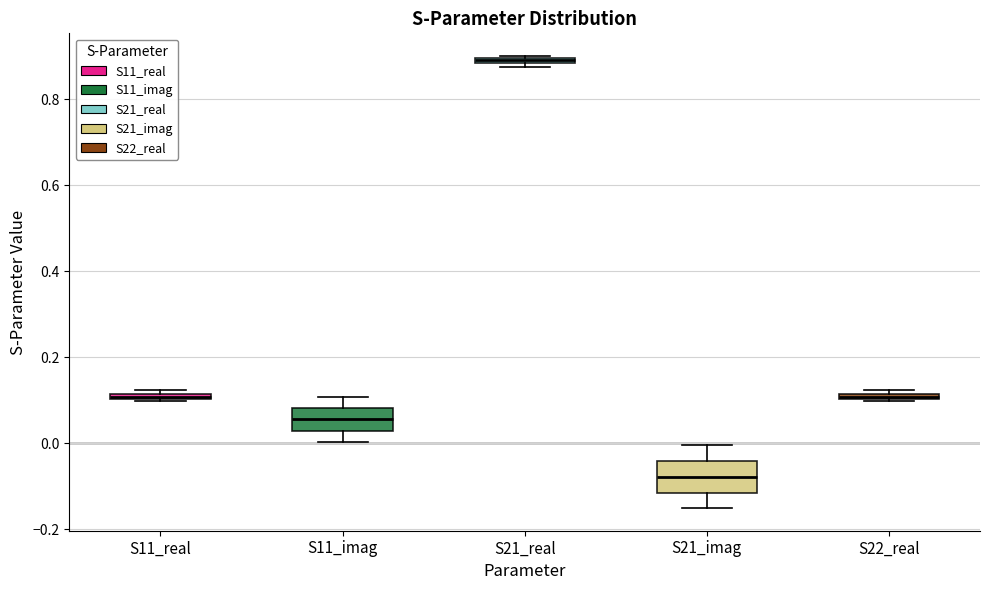

Which box is the tallest, from its lower edge to its upper edge?

S21_imag